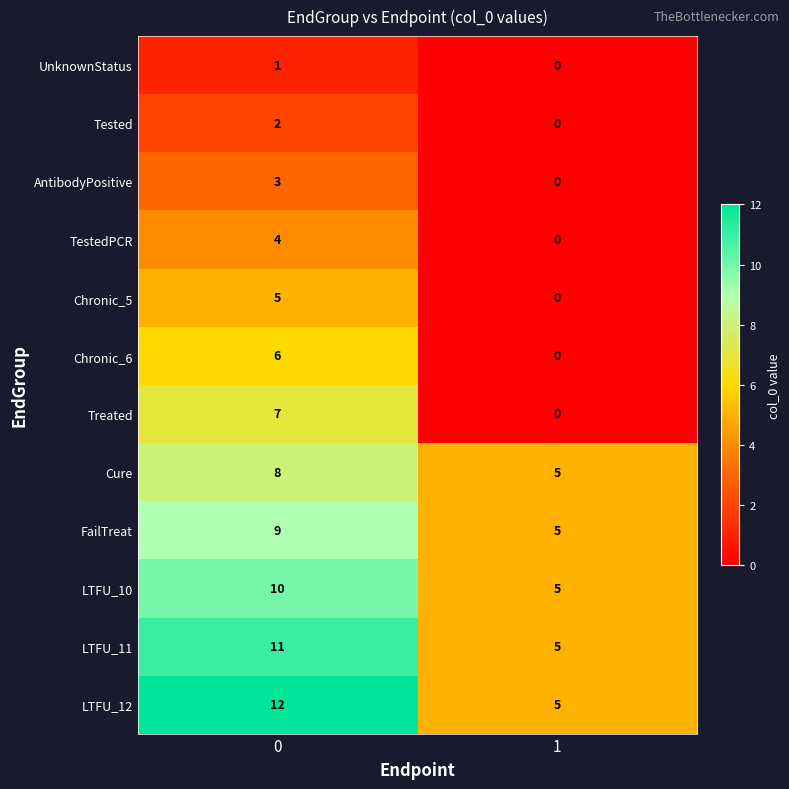

What is the sum of all Treated values?

7